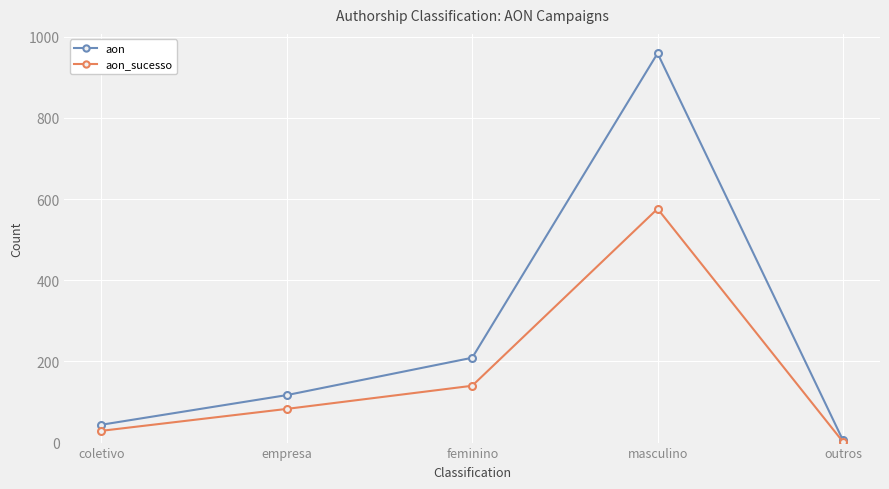

Which series has the largest total across all categories?

aon